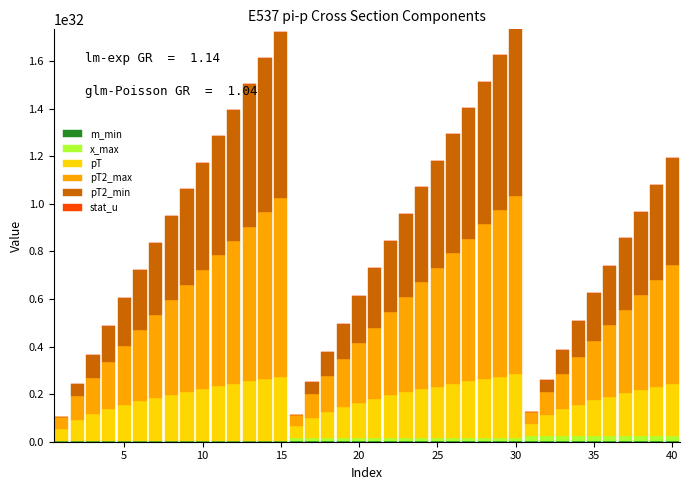

Which series has the widest spread of values?

pT2_max